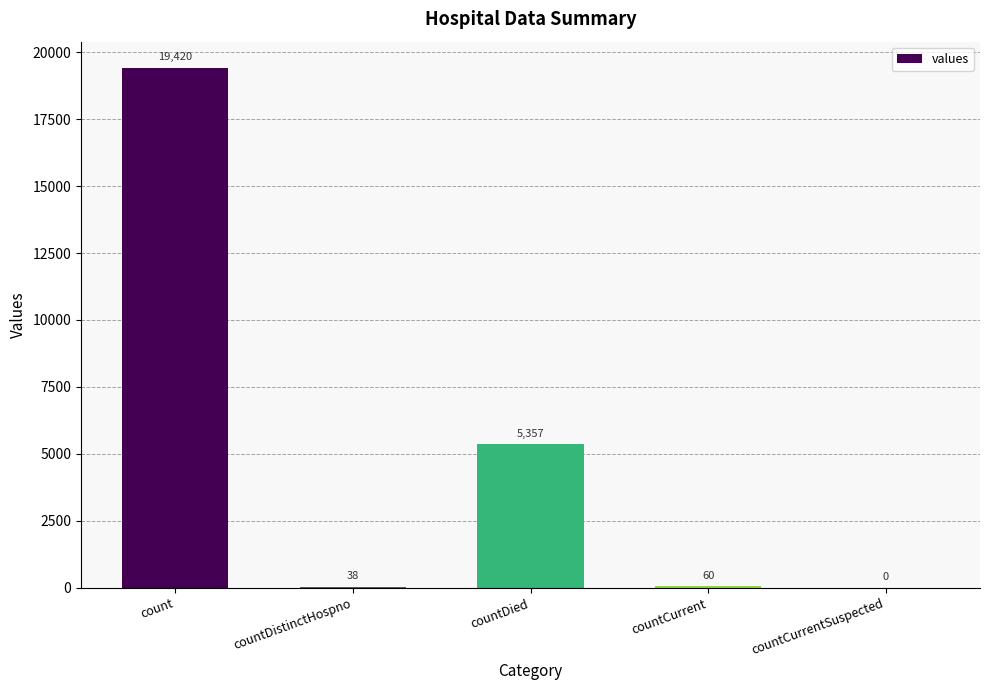

What is the difference between the values at count and countCurrentSuspected?

19420